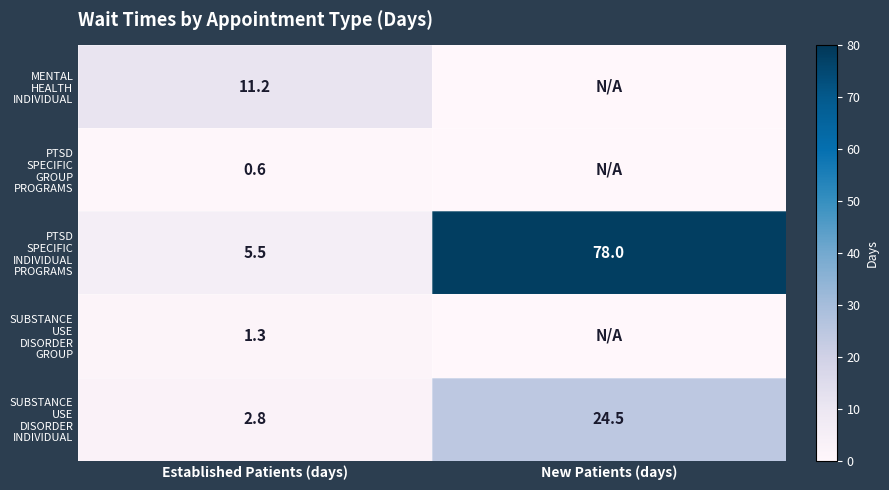

What is the spread (max minus min) of values at Established Patients (days)?

10.6